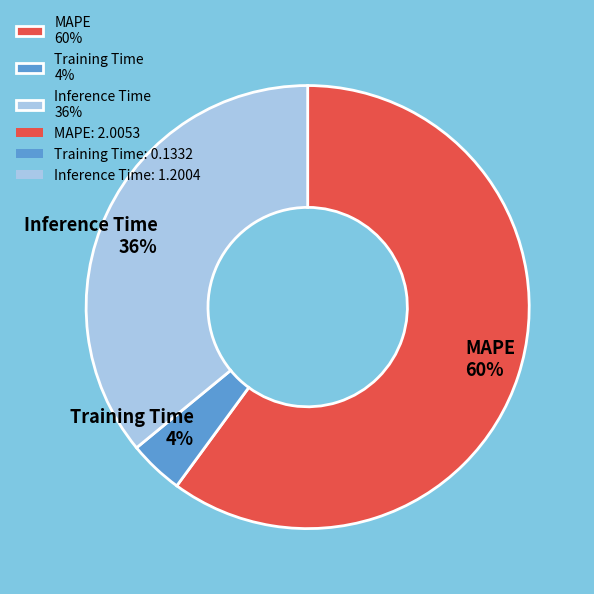

Approximately how many times larger is the value at Training Time compared to MAPE?

0.1